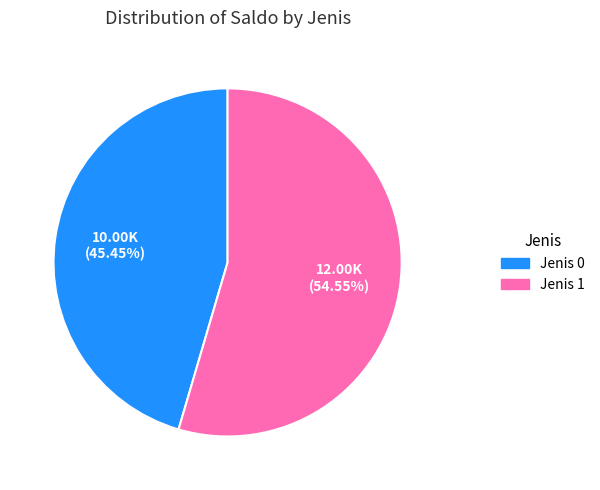

Is there a majority slice in this chart?

Yes